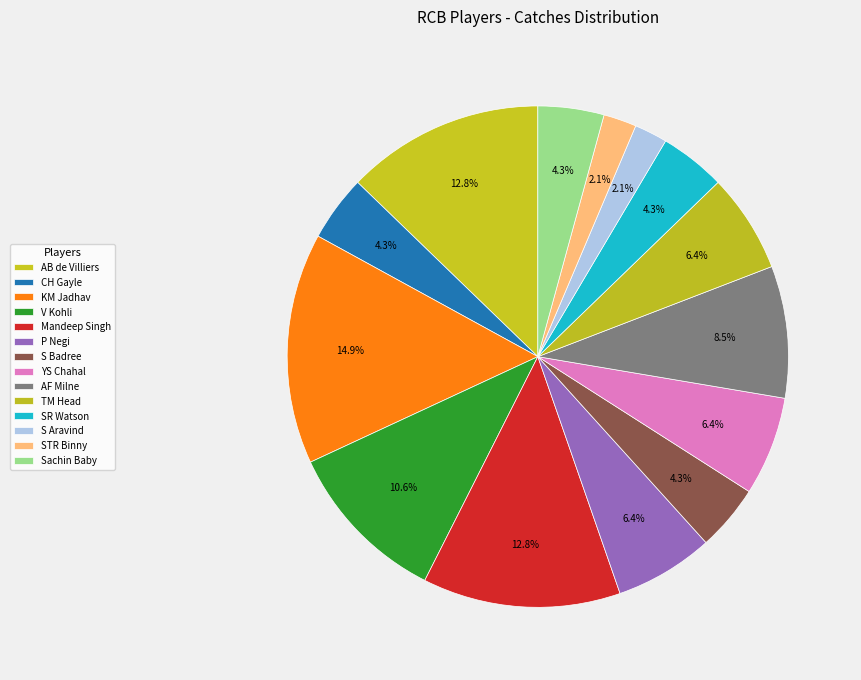

How many segments does this pie chart have?

14